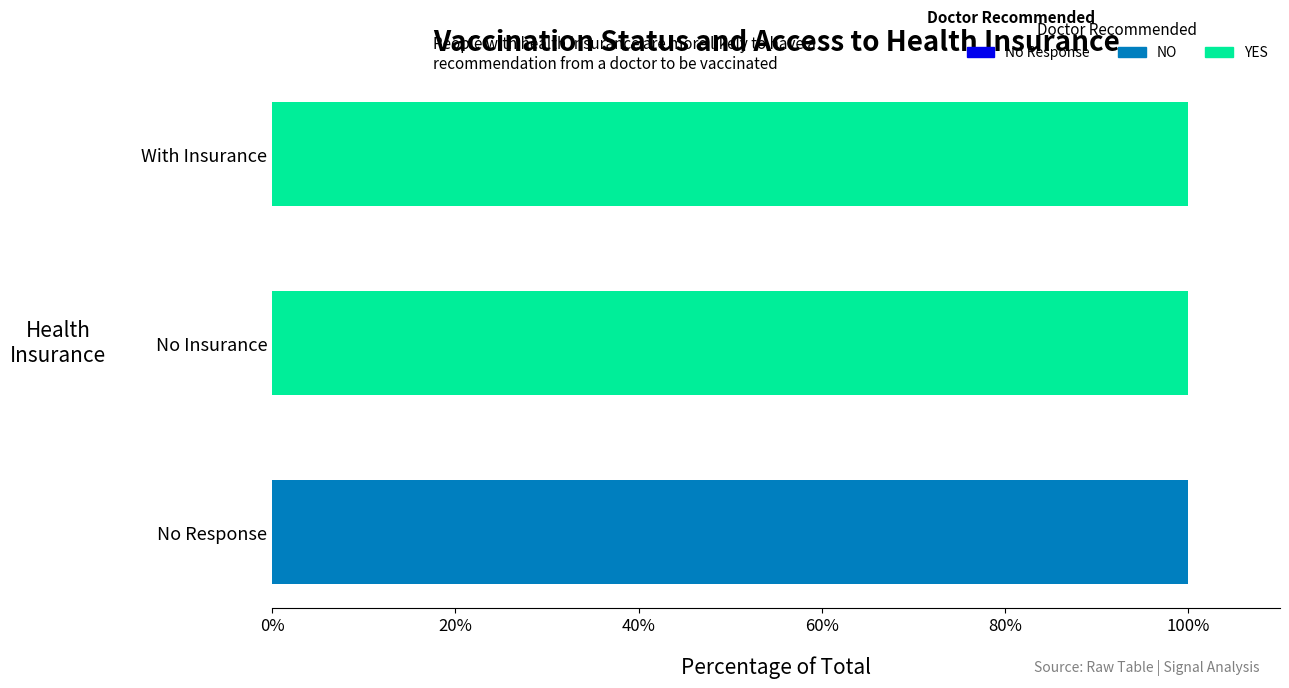

What is the total value across all series at With Insurance?

100